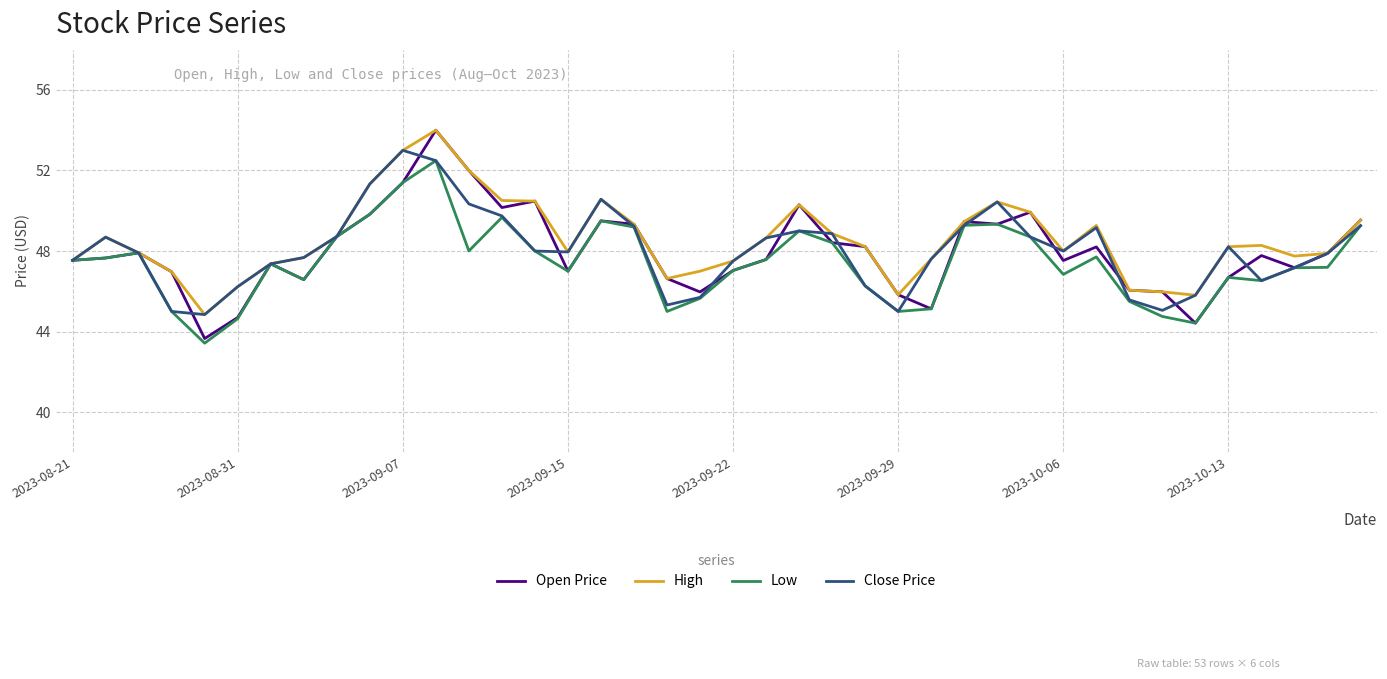

Is this an area chart (filled region under the line)?

No